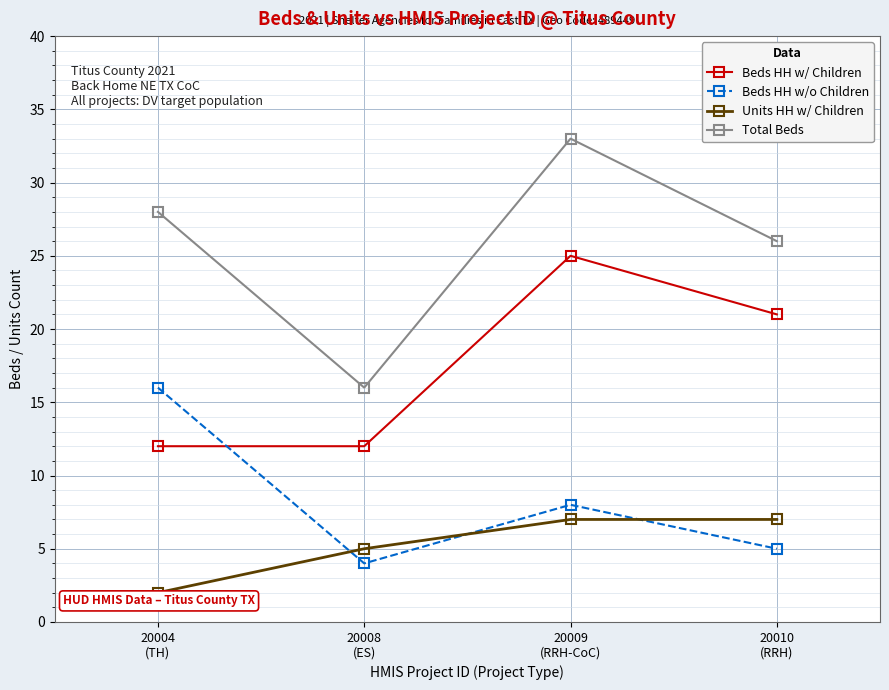

Where is the first local minimum for Total Beds?

20008
(ES)